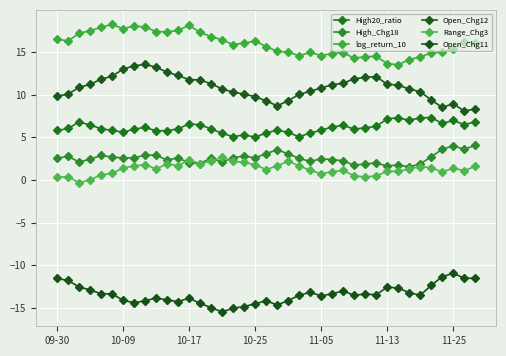

What is the difference between the second highest and second lowest values in the Open_Chg12 series?

5.1